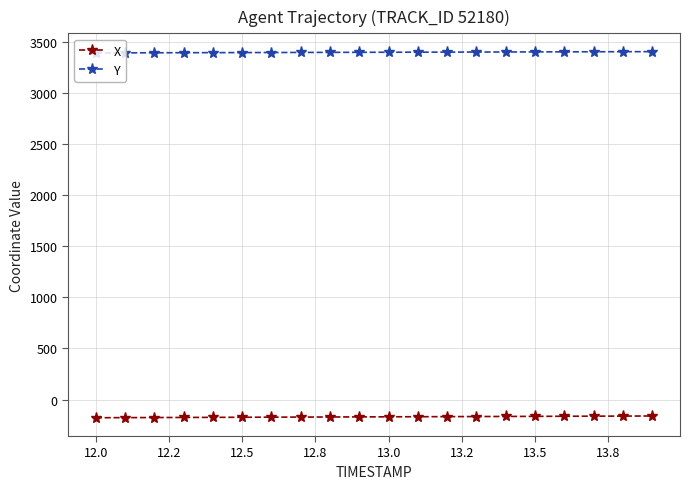

True or false: X and Y intersect in this chart.

False